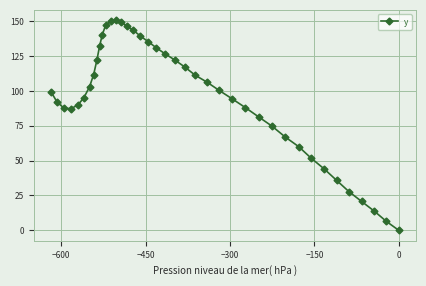

What is the greatest value displayed?

150.7